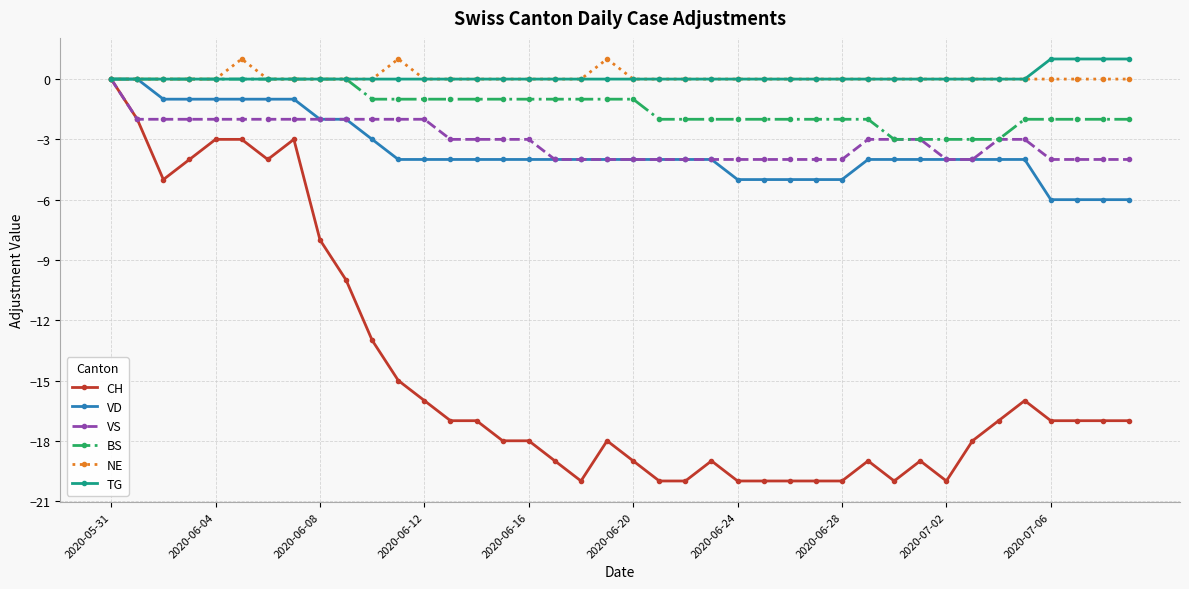

Count the number of data series in this chart.

6